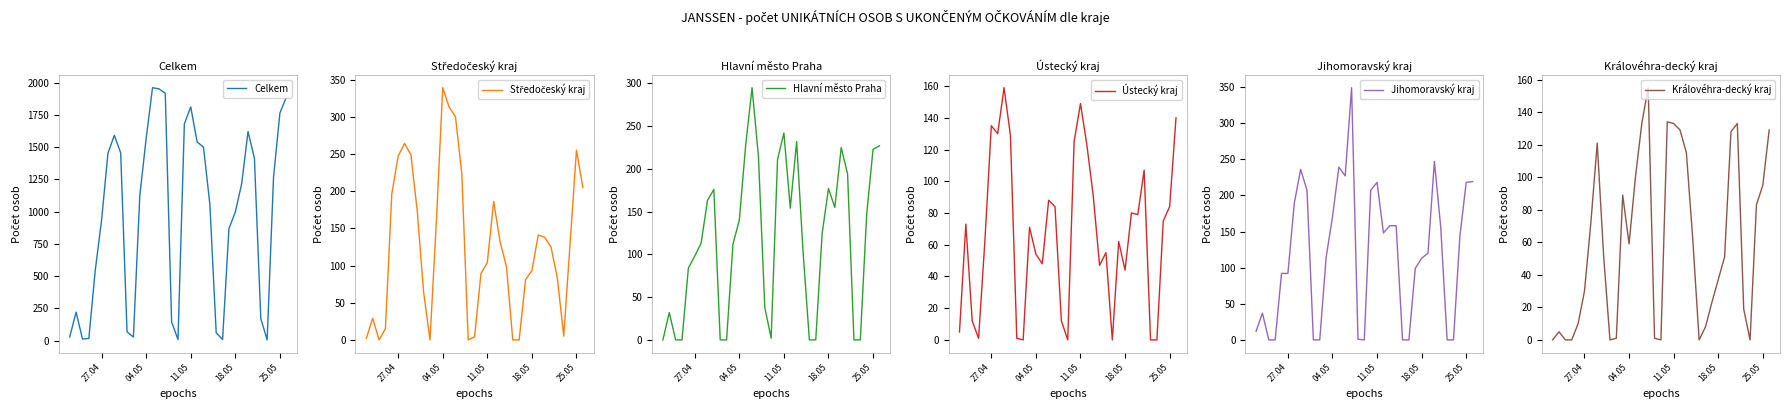

Is it true that Hlavní město Praha equals 106 at 11.05?

False